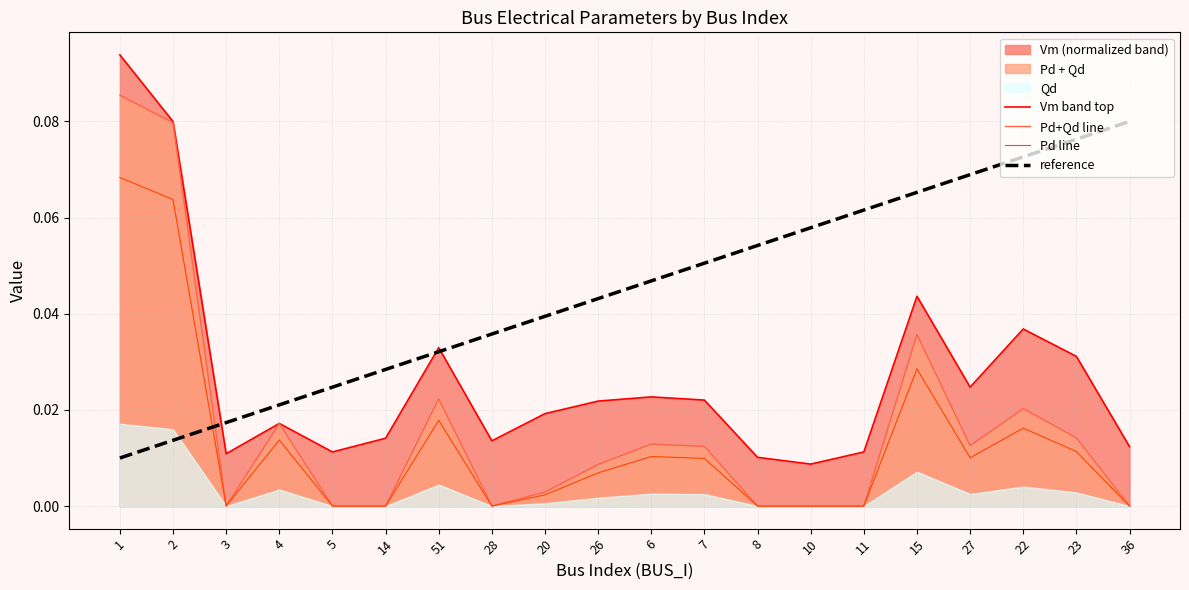

How many interior local valleys does the Pd+Qd line series have?

3